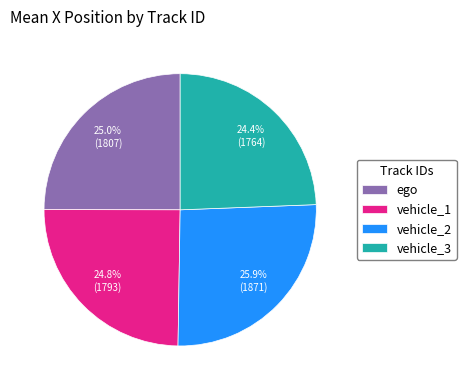

What is the largest slice in the pie chart?

vehicle_2